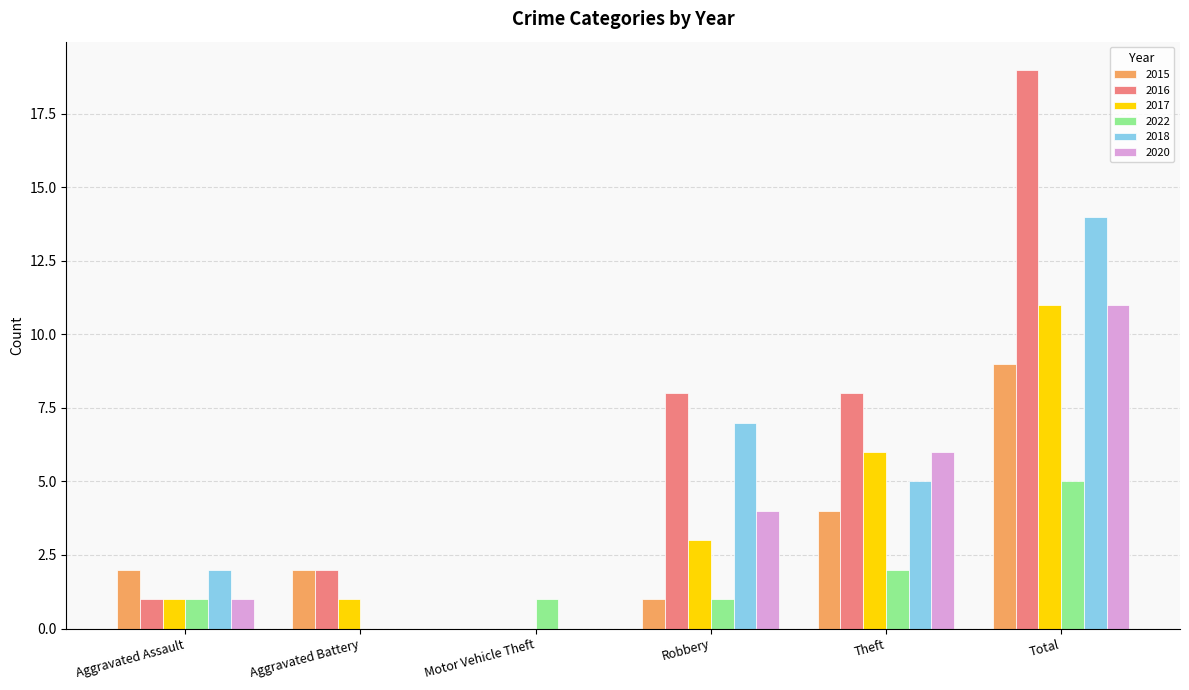

Which series has the largest total across all categories?

2016